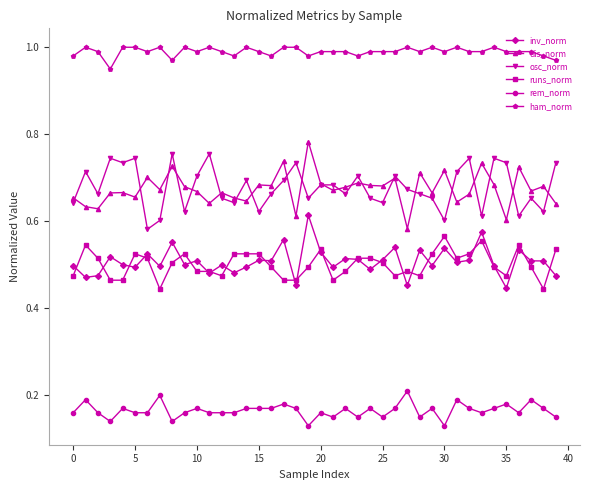

Which series has the largest total across all categories?

ham_norm